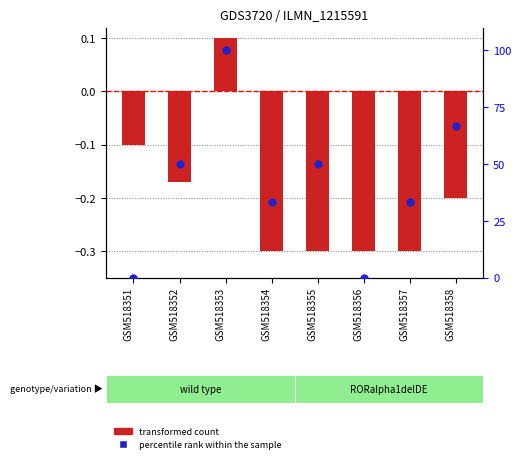

Which series has the largest total across all categories?

percentile rank within the sample